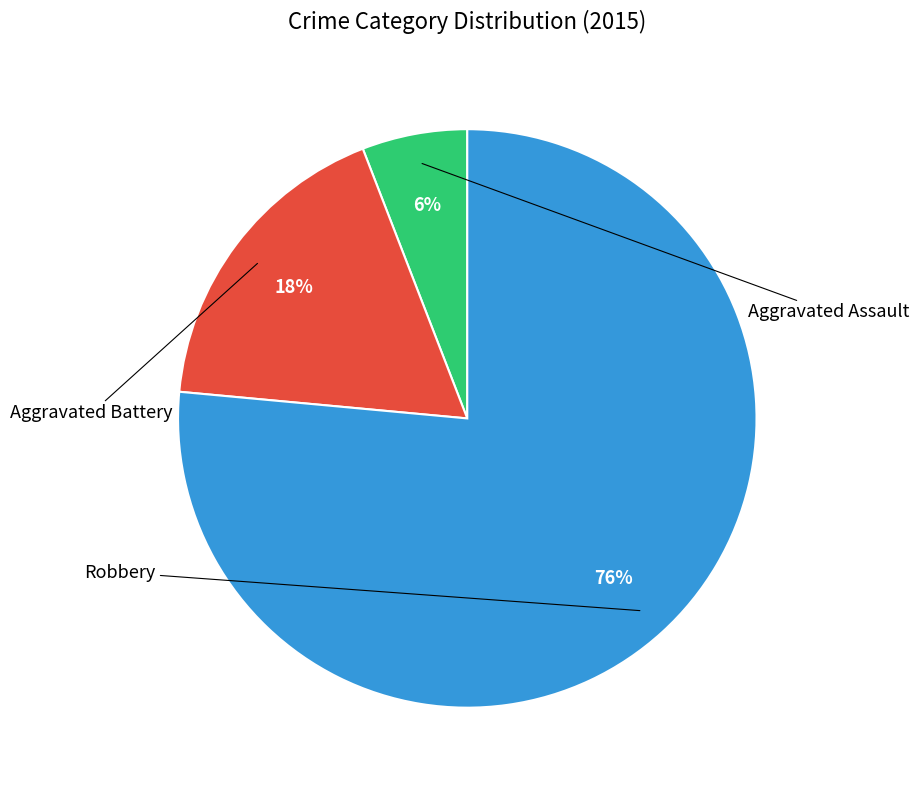

To the nearest percent, what is the combined percentage of Aggravated Assault and Robbery?

82%